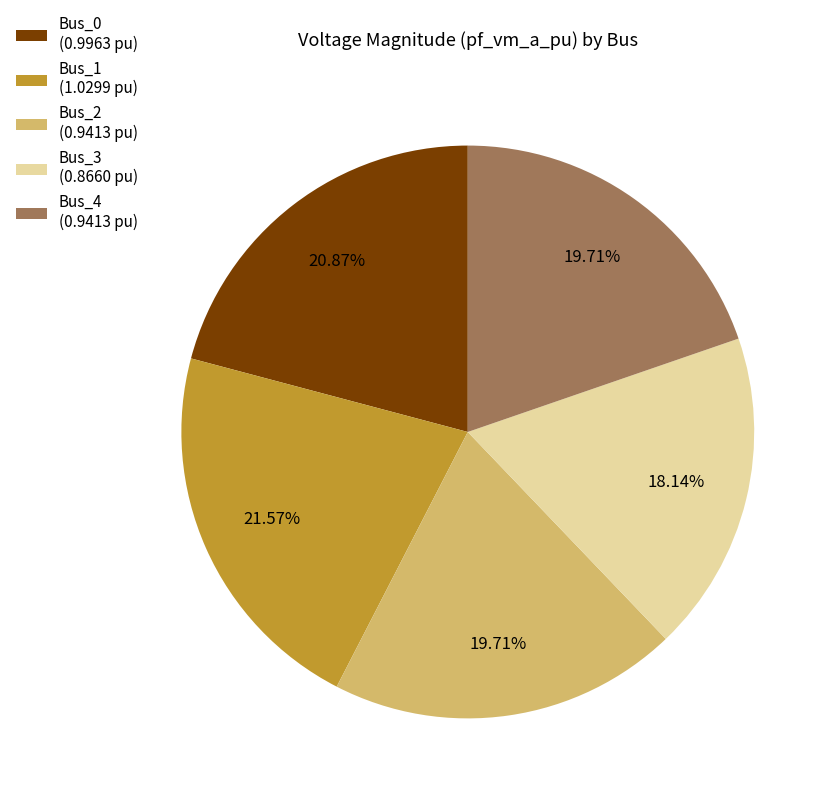

How many slices are in this pie chart?

5